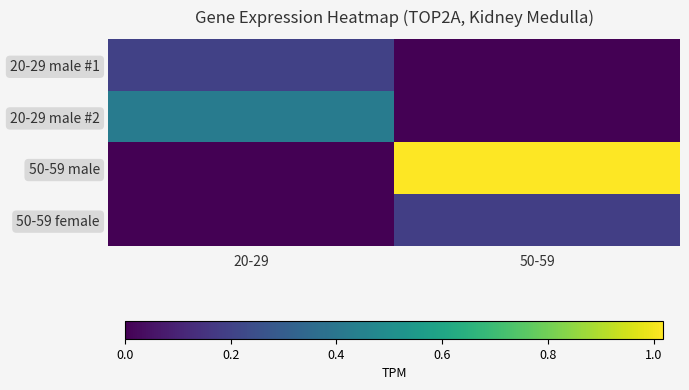

Count the number of data series in this chart.

4